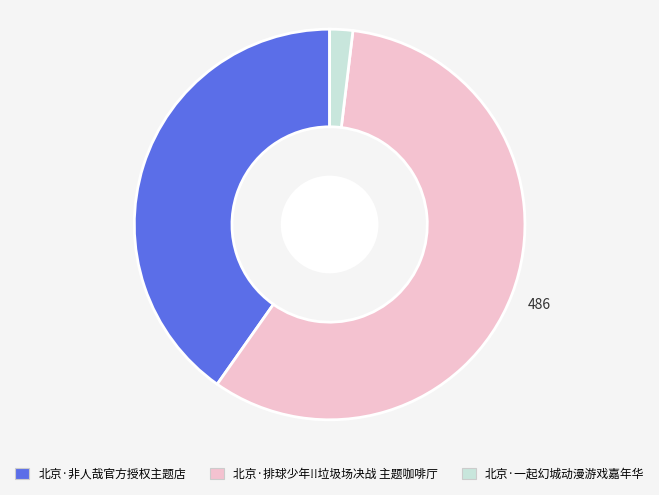

Is it true that 北京·非人哉官方授权主题店 is 51% of the pie?

False